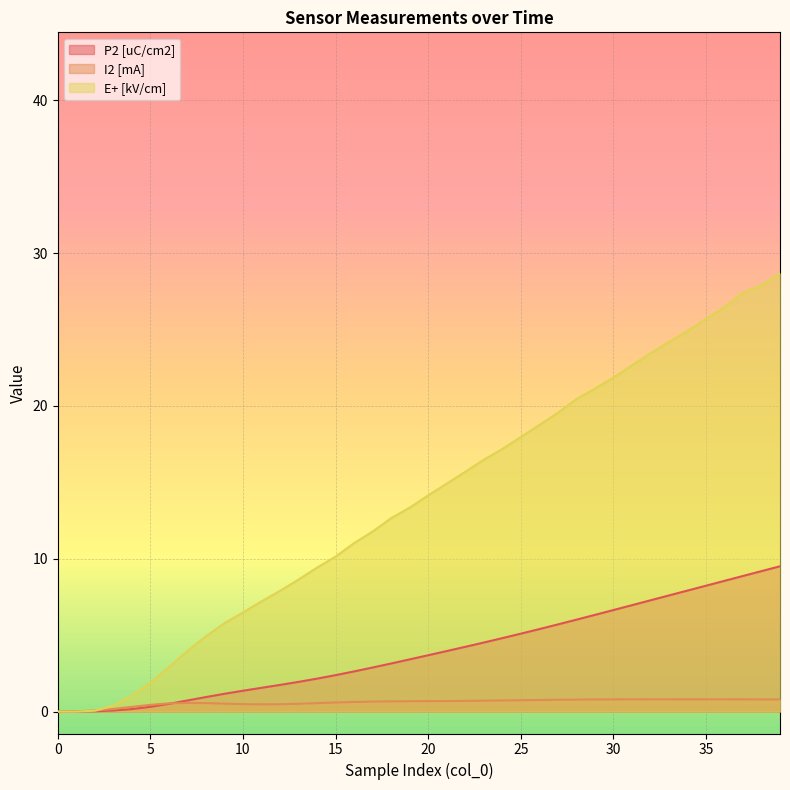

What is the value of the P2 [uC/cm2] point at the 20th from the left?

3.4